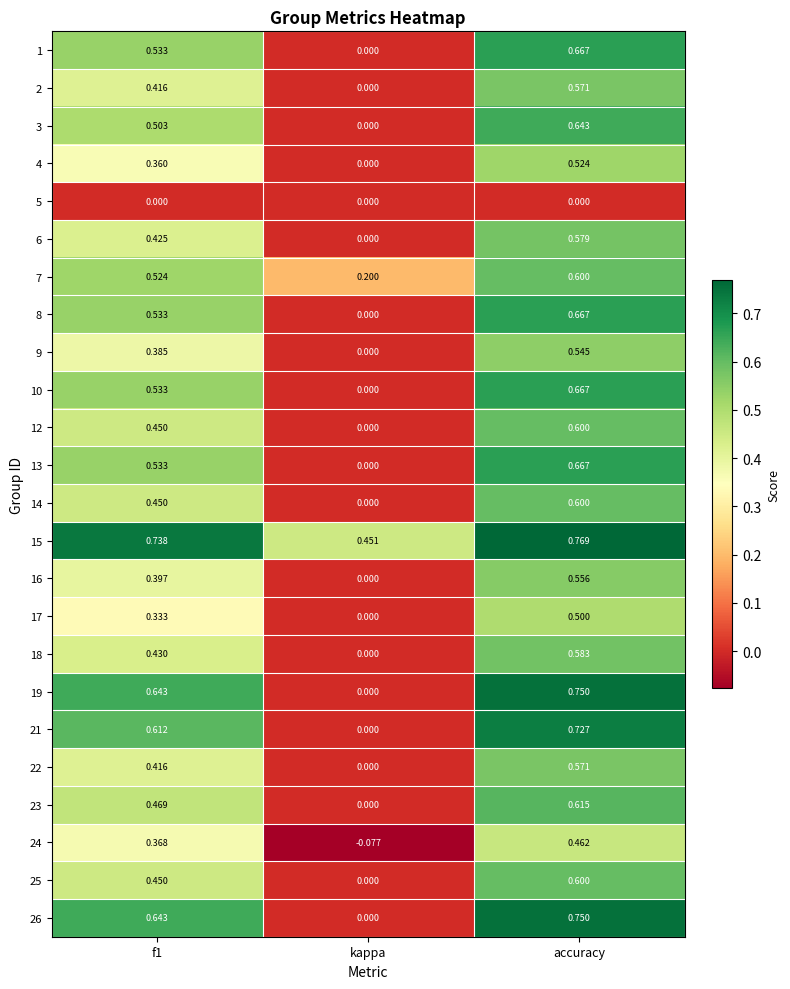

At which label does 14 reach its minimum?

kappa